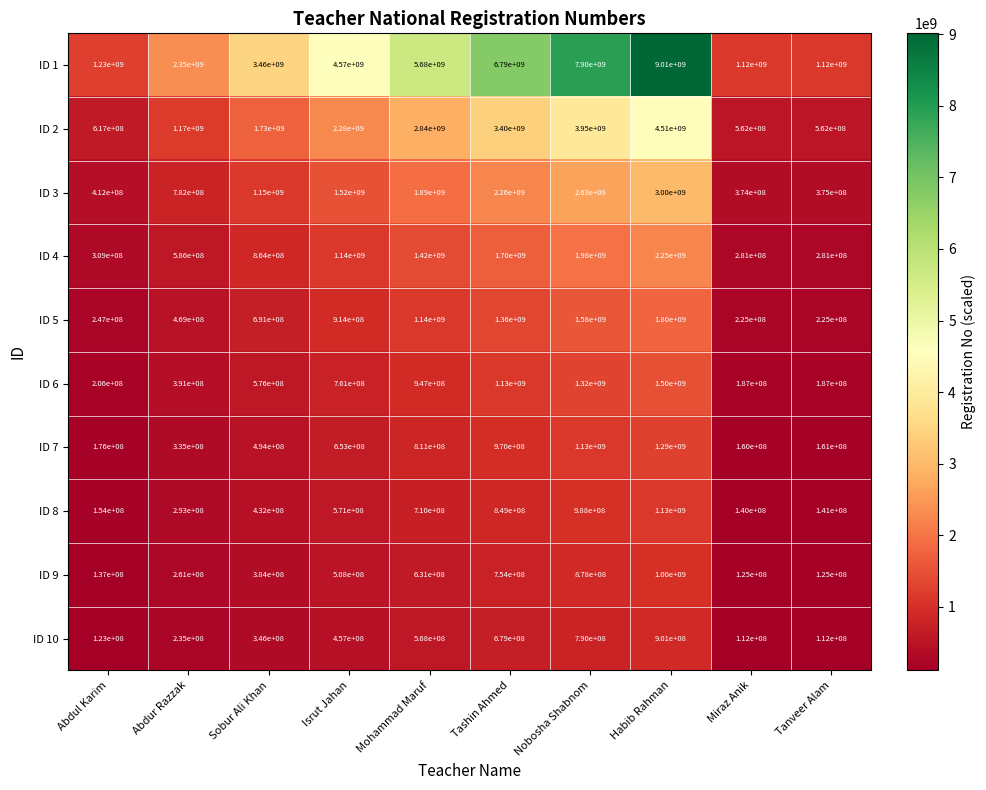

Which series has the largest total across all categories?

ID 1